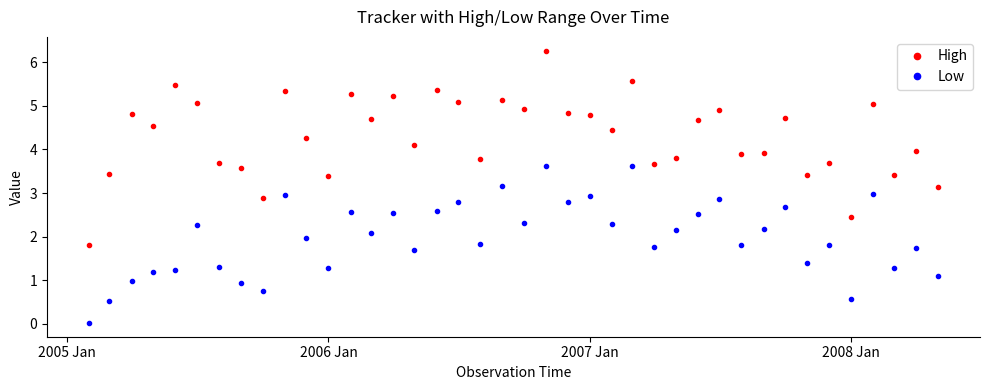

What is the sum of all Low values?

79.1